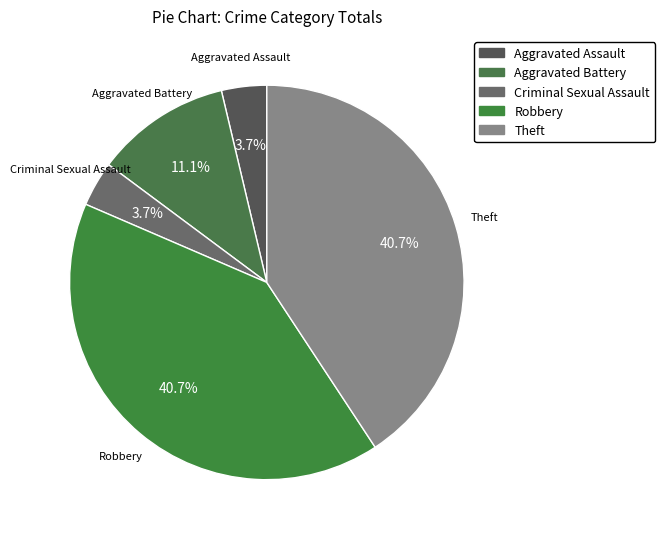

Is there any slice that represents more than half of the pie?

No